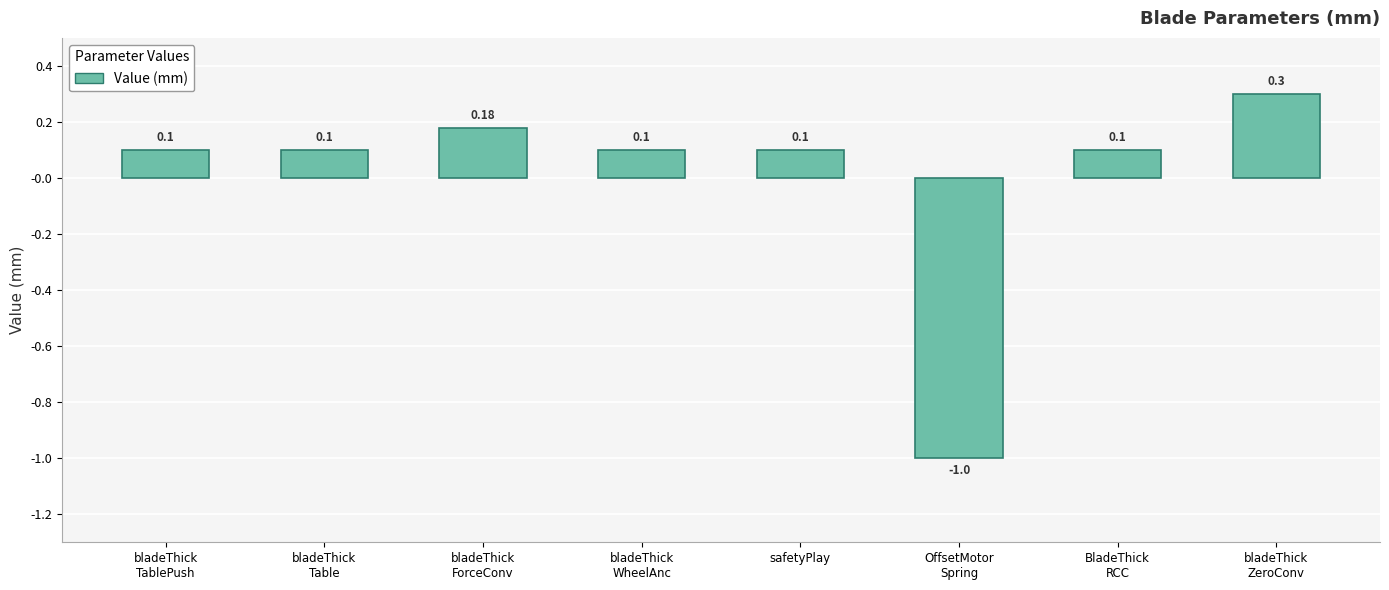

What is the maximum value shown in the chart?

0.3